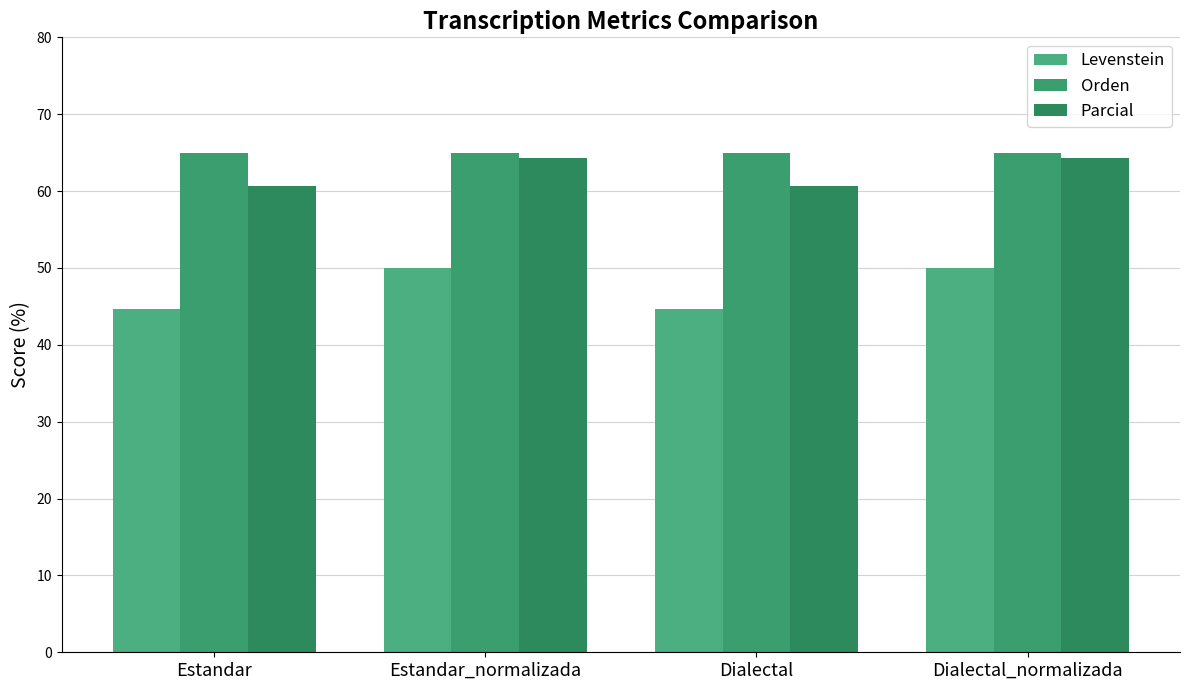

What is the total value across all series at Dialectal?

170.2